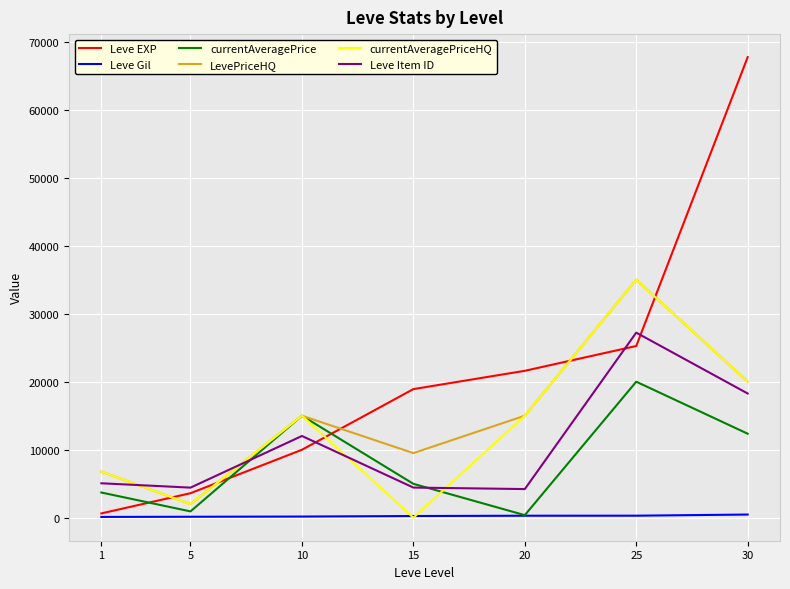

In LevePriceHQ, how many points are lower than both neighbors (excluding endpoints)?

2